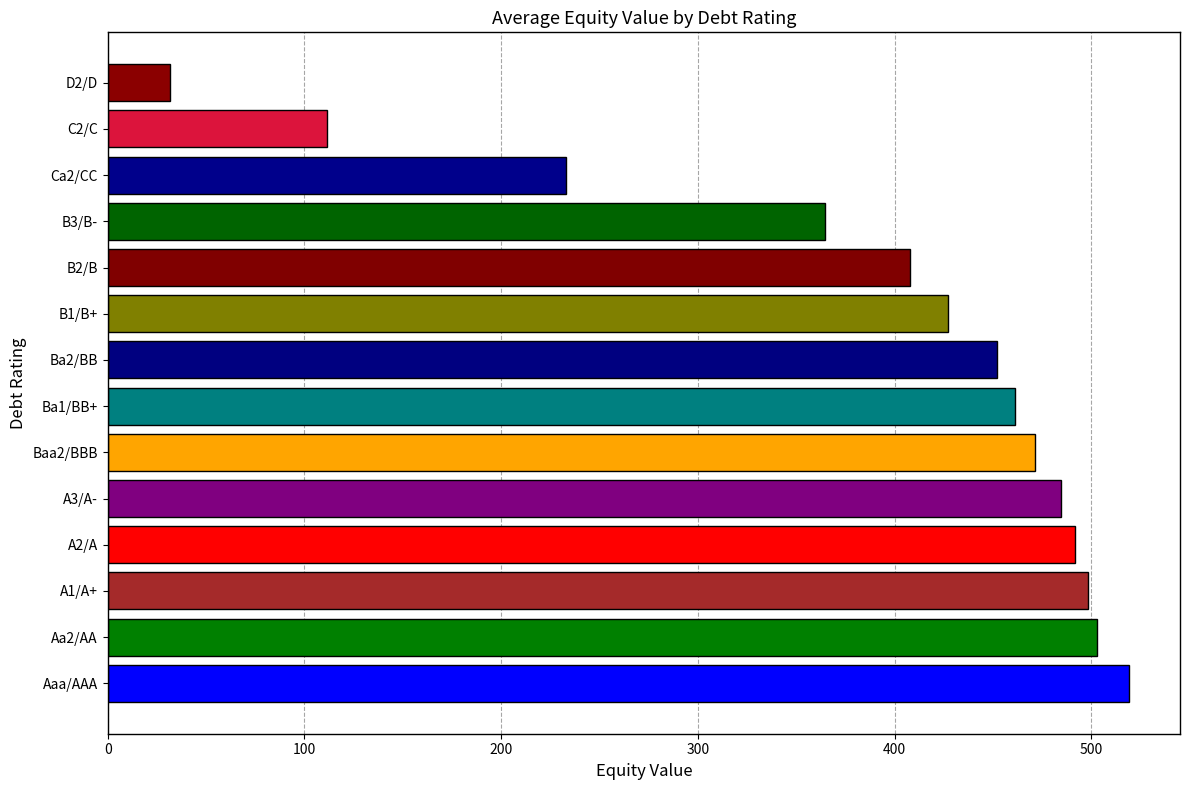

How many data points are less than 461?

7